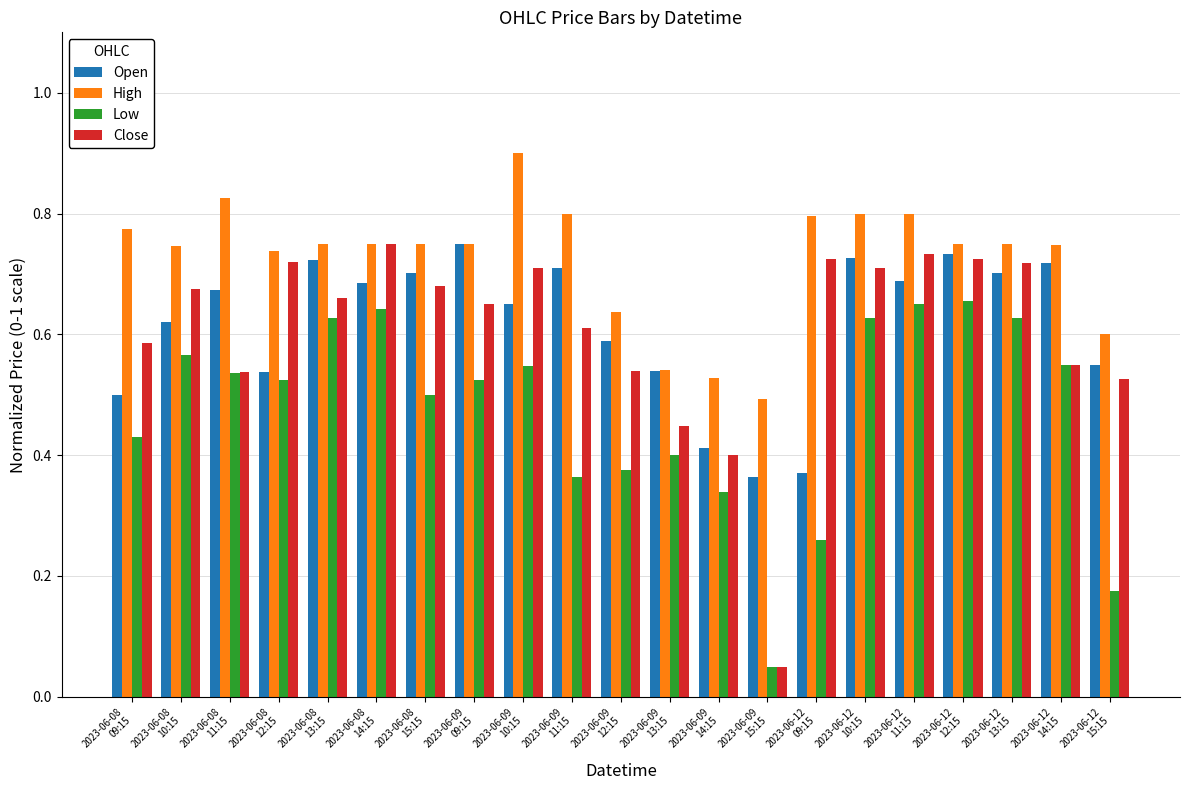

Which series has the widest spread of values?

Close